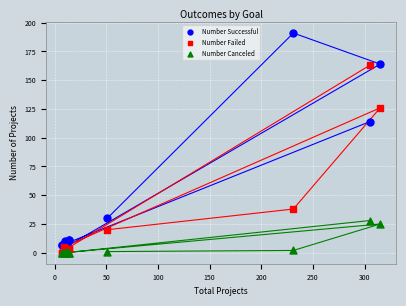

What are all the series names shown in the legend?

Number Successful, Number Failed, Number Canceled